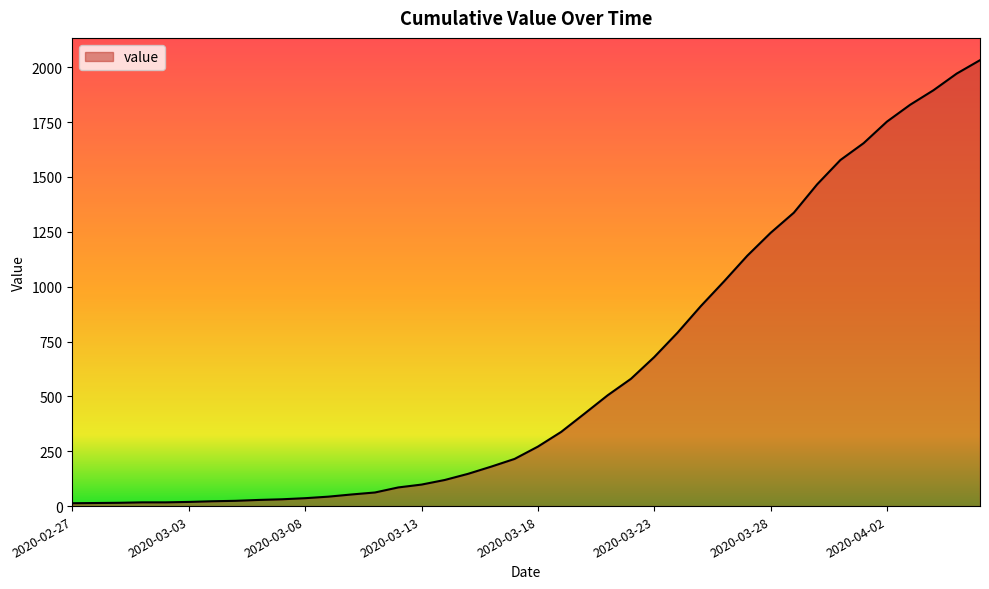

What is the greatest value displayed?

2032